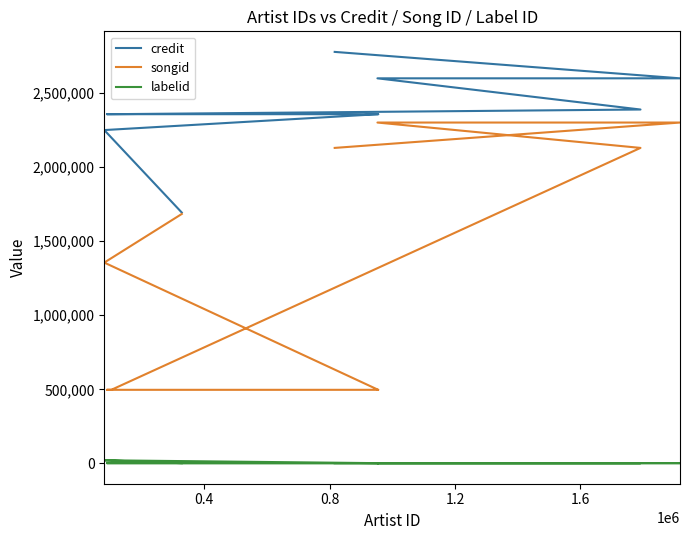

Reading left to right, what are all the values shown in this chart?

credit: 1691420	2247214	2354262	2354262	2354262	2354262	2385734	2596040	2596040	2774139
songid: 1681759	1354084	496528	496528	496528	496528	2127049	2297990	2297990	2127041
labelid: 2195	21558	2195	2195	2195	2195	2195	2195	2195	2195